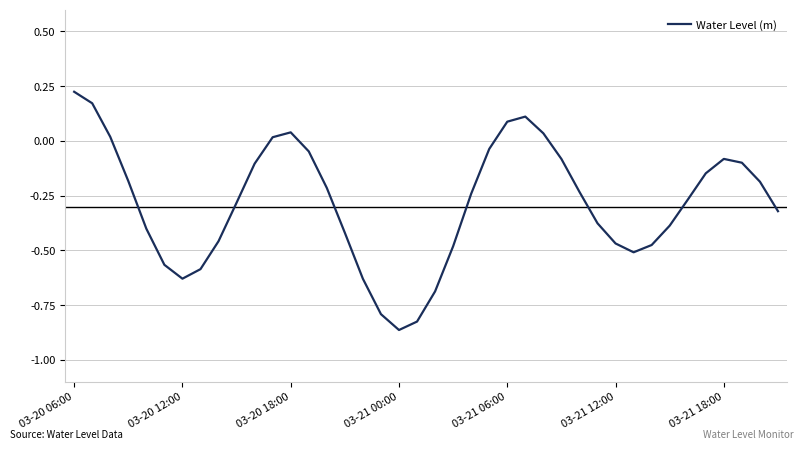

Where does the data first go above 0?

03-20 06:00